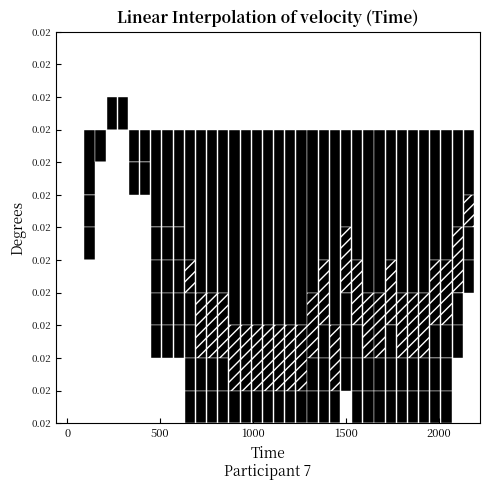

How many bars are there in each group?

6